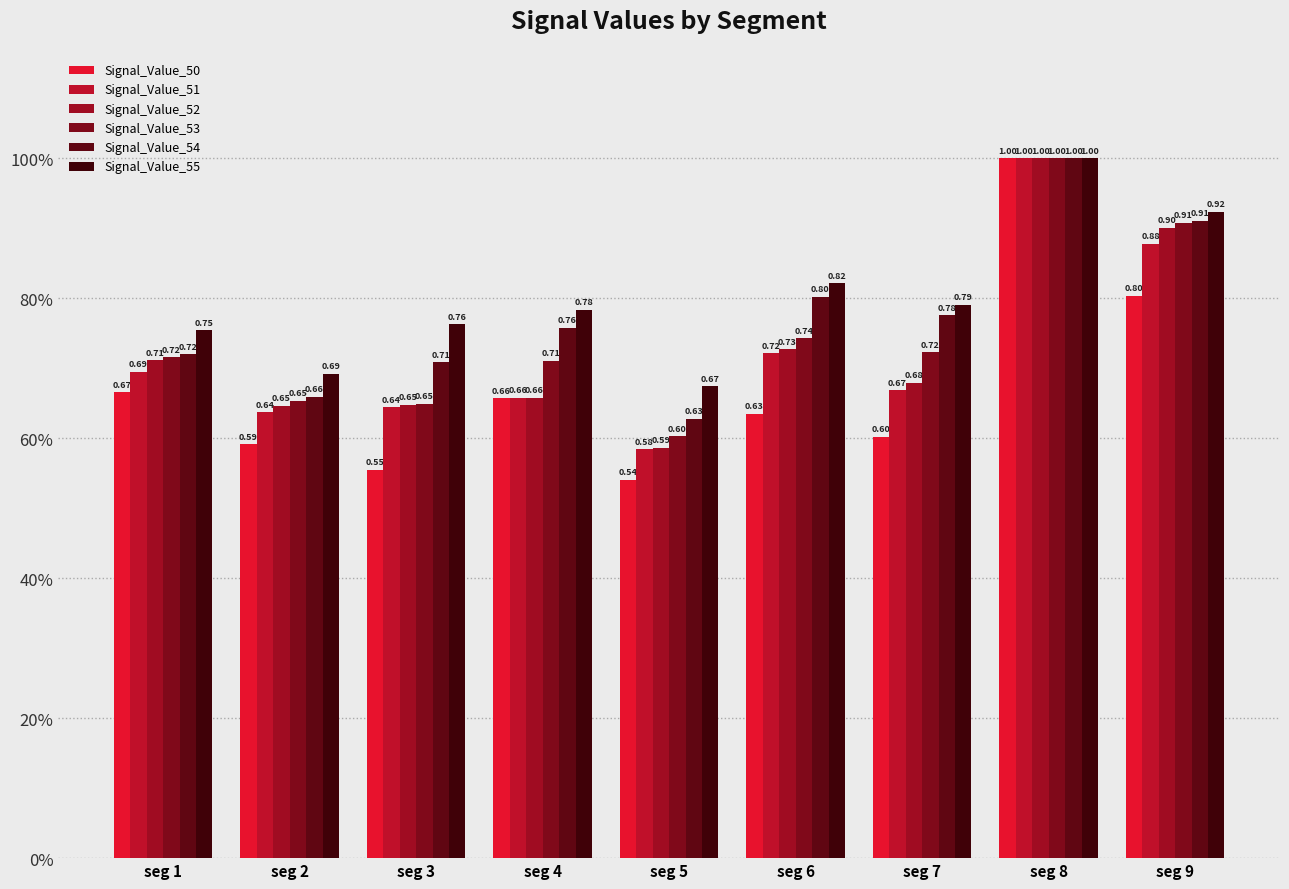

At which category is the sum across all series the highest?

seg 8